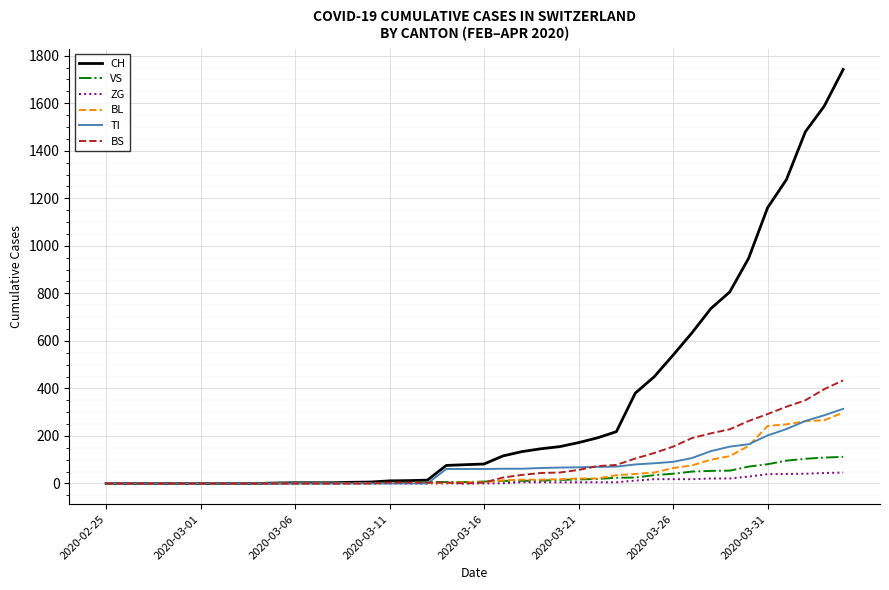

What is the average value of the CH series?

329